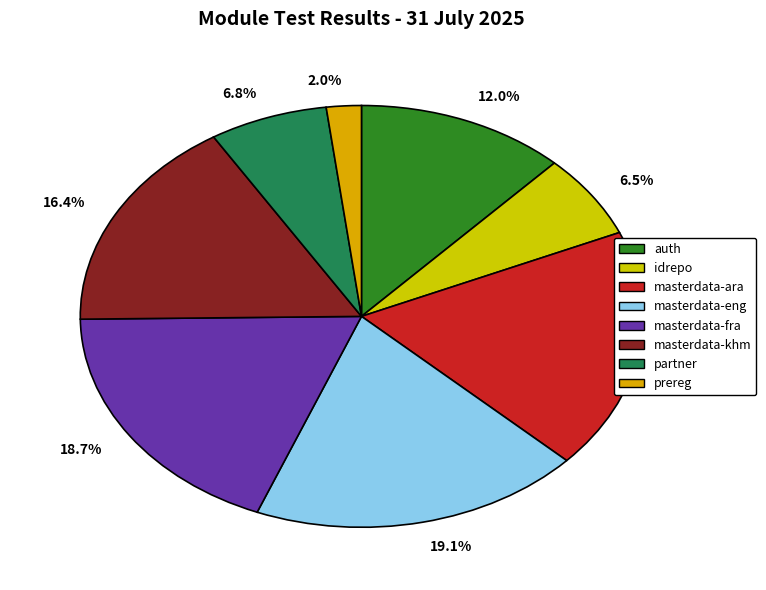

How many segments does this pie chart have?

8